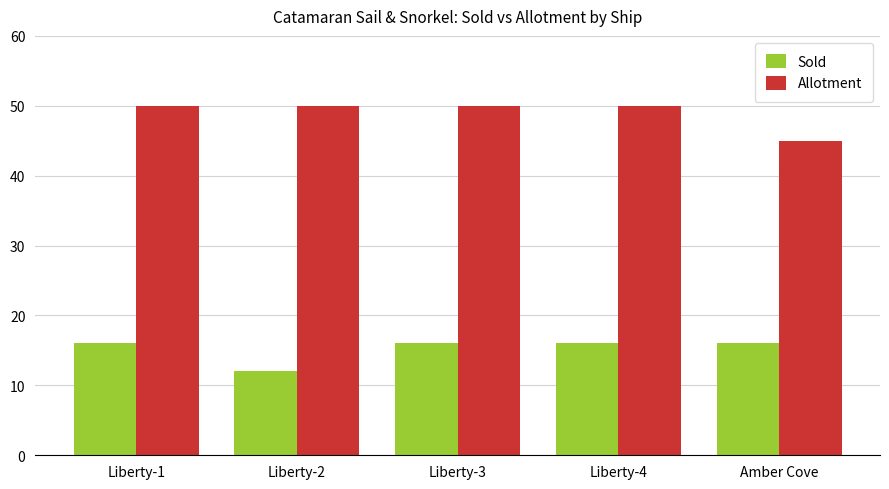

What is the label of the 1st bar from the left?

Liberty-1